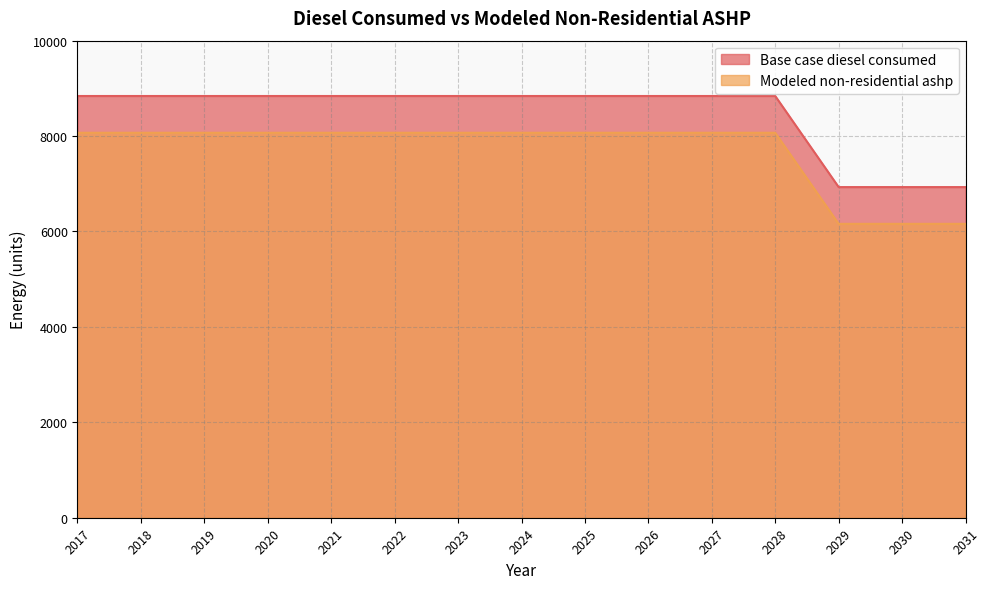

At 2025, list the series in order from smallest to largest.

Modeled non-residential ashp, Base case diesel consumed